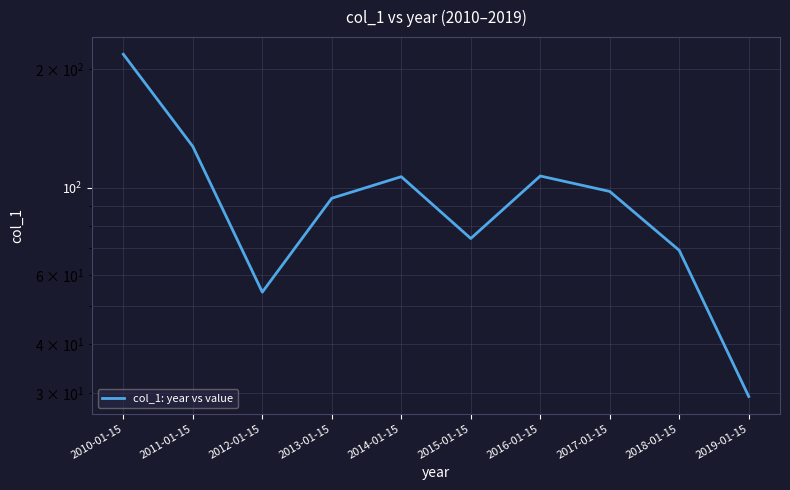

Reading left to right, transcribe all the data shown in this chart.

218.5	127.3	54.2	94.0	106.6	74.2	107.1	97.8	69.2	29.4